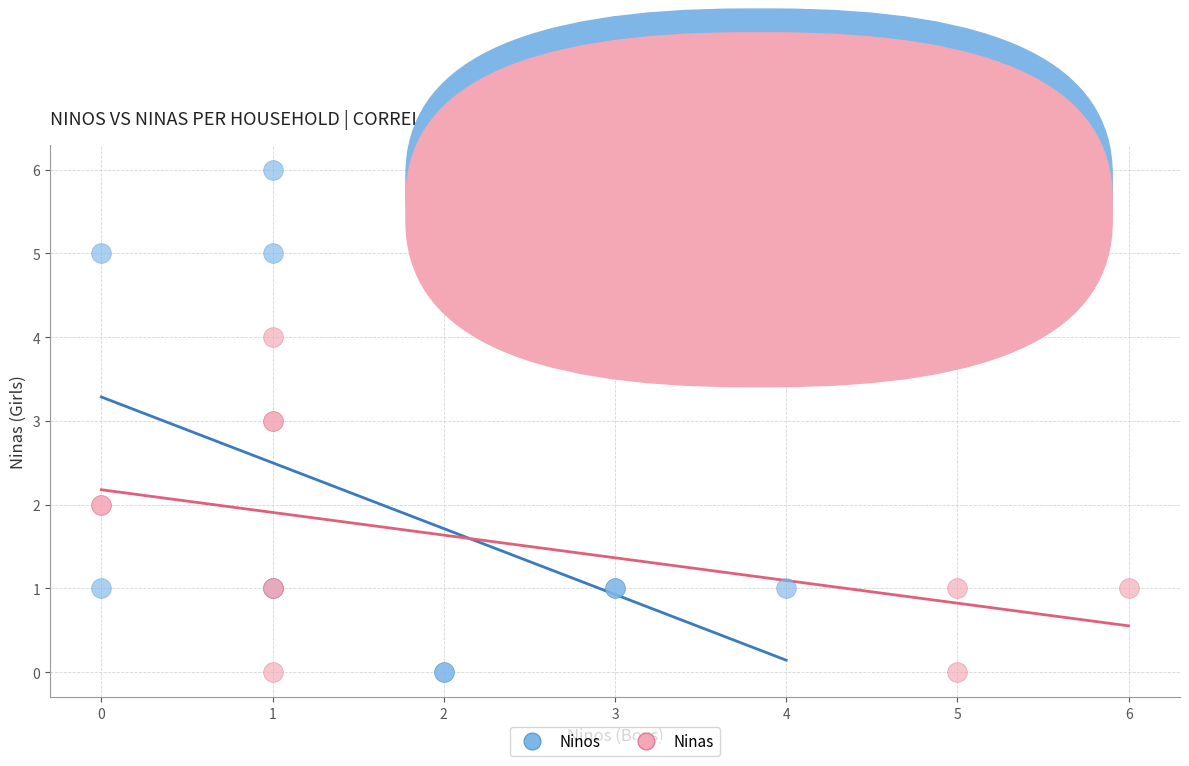

Which series has the largest Y range (max minus min)?

Ninos